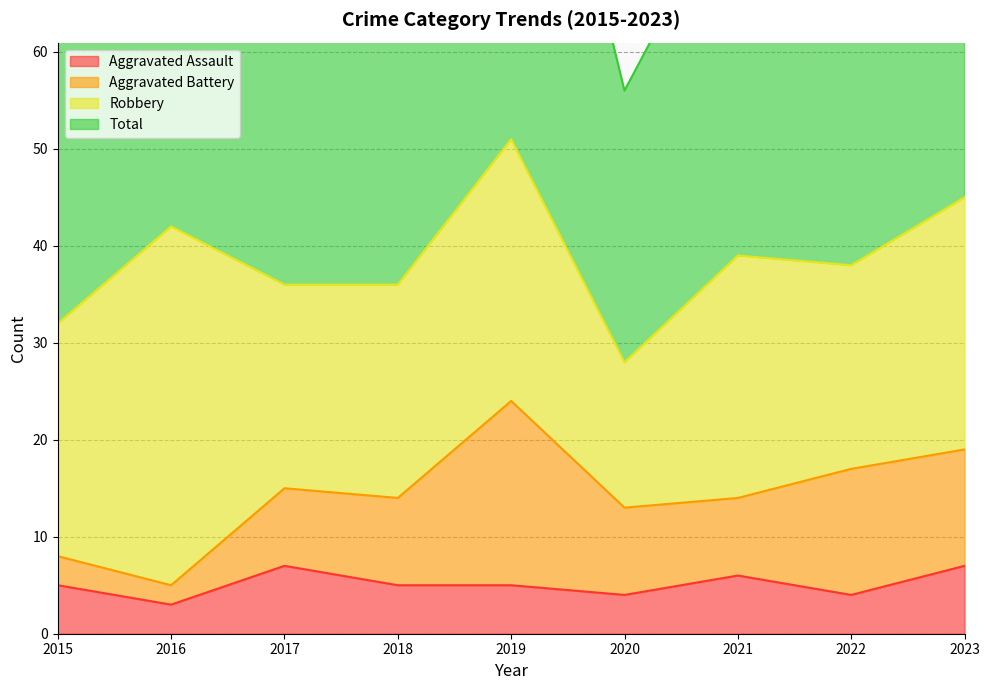

True or false: Total and Aggravated Assault cross at least once.

False